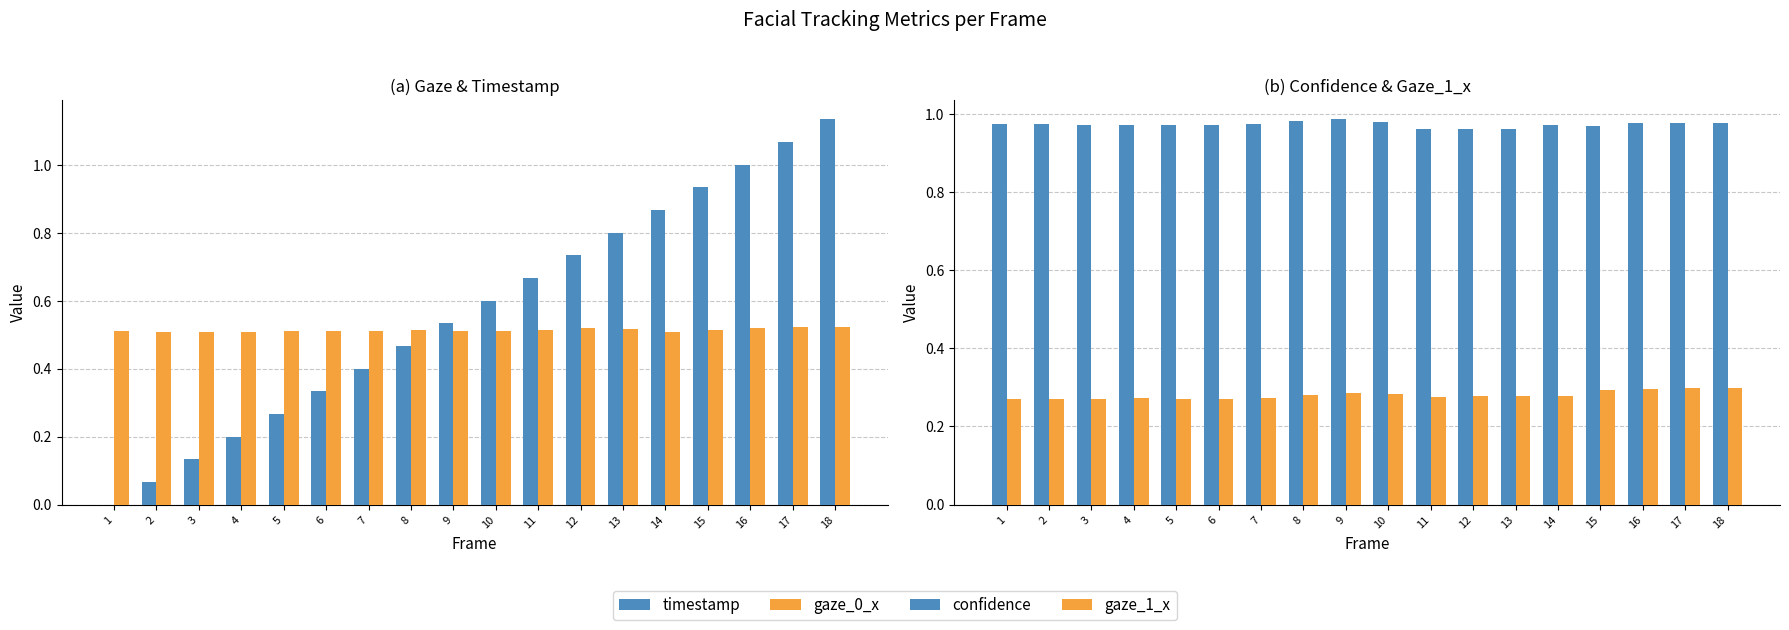

Reading right to left, list all the values displayed in this chart.

timestamp: 1.1	1.1	1.0	0.9	0.9	0.8	0.7	0.7	0.6	0.5	0.5	0.4	0.3	0.3	0.2	0.1	0.1	0.0
gaze_0_x: 0.5	0.5	0.5	0.5	0.5	0.5	0.5	0.5	0.5	0.5	0.5	0.5	0.5	0.5	0.5	0.5	0.5	0.5
confidence: 1.0	1.0	1.0	1.0	1.0	1.0	1.0	1.0	1.0	1.0	1.0	1.0	1.0	1.0	1.0	1.0	1.0	1.0
gaze_1_x: 0.3	0.3	0.3	0.3	0.3	0.3	0.3	0.3	0.3	0.3	0.3	0.3	0.3	0.3	0.3	0.3	0.3	0.3